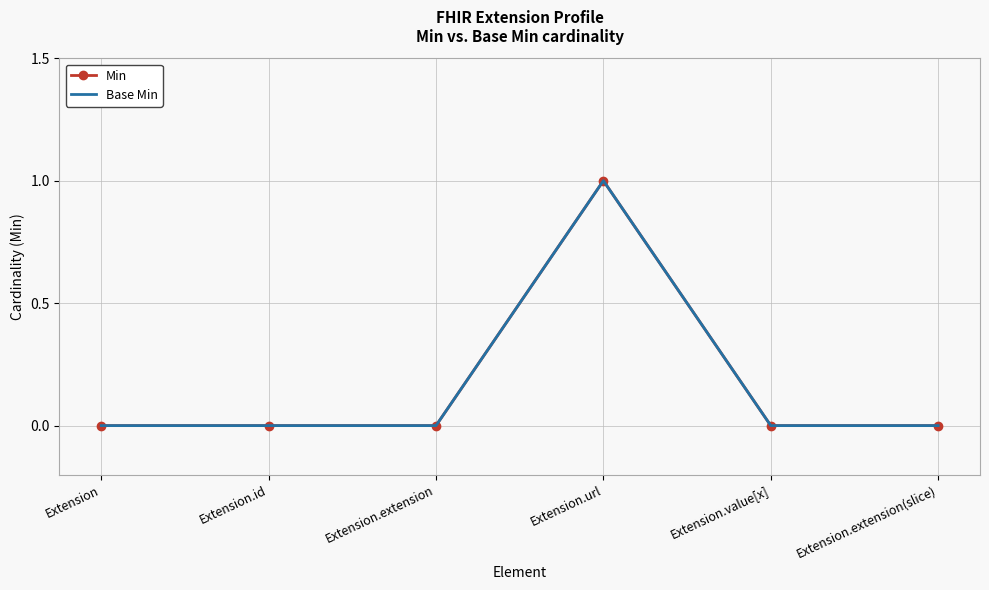

What are all the series names shown in the legend?

Min, Base Min